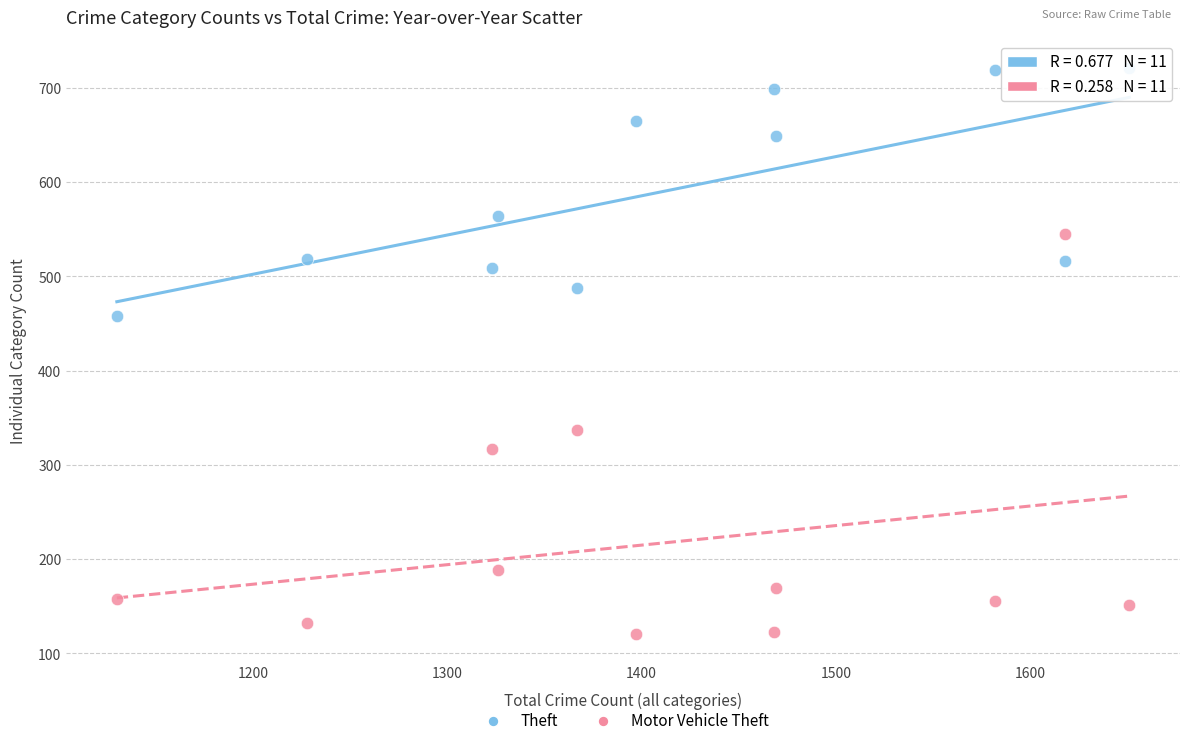

Across all series, what Y value is closest to 421?

458